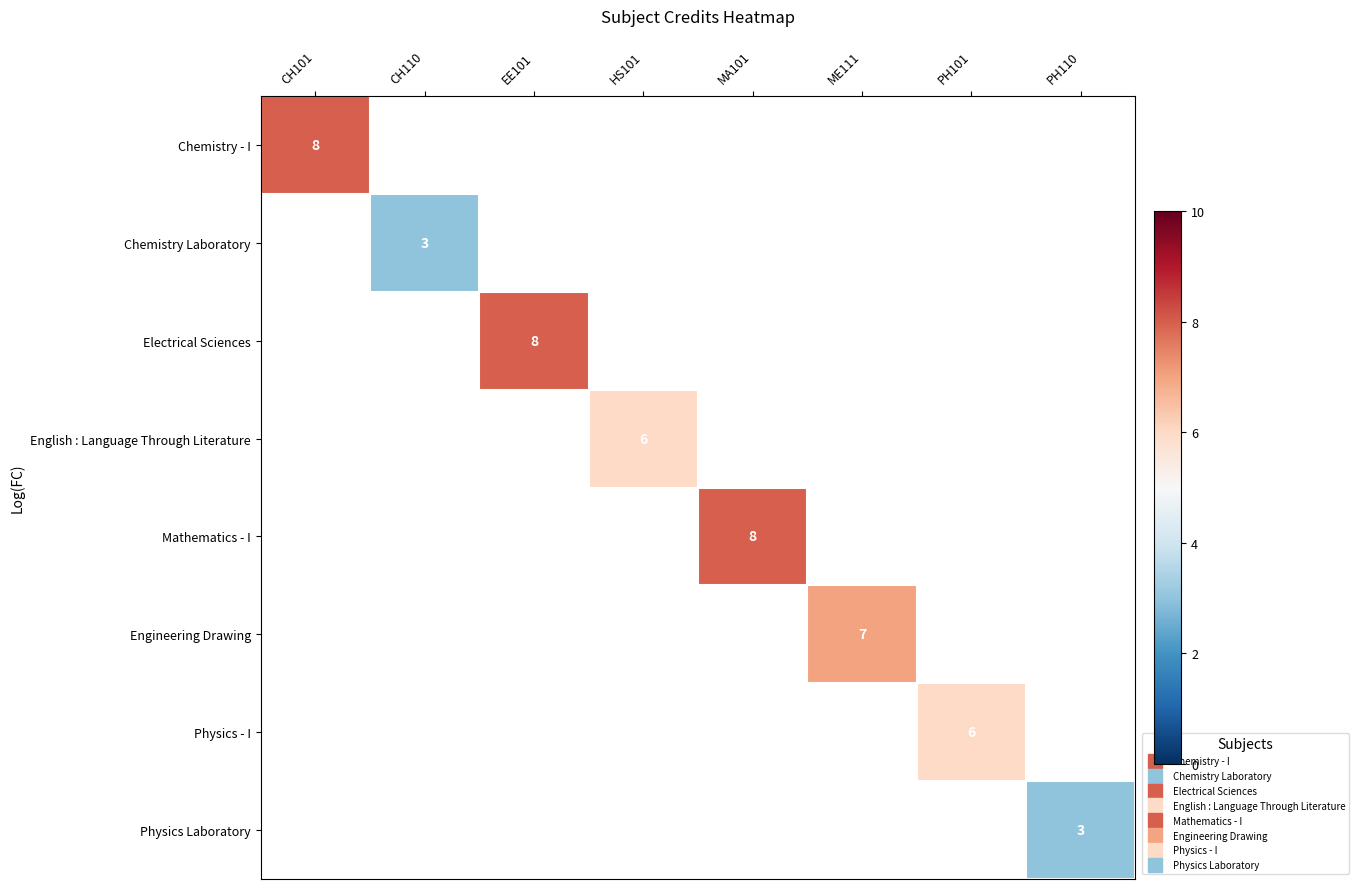

At which category does the chart reach its peak across all series?

CH101